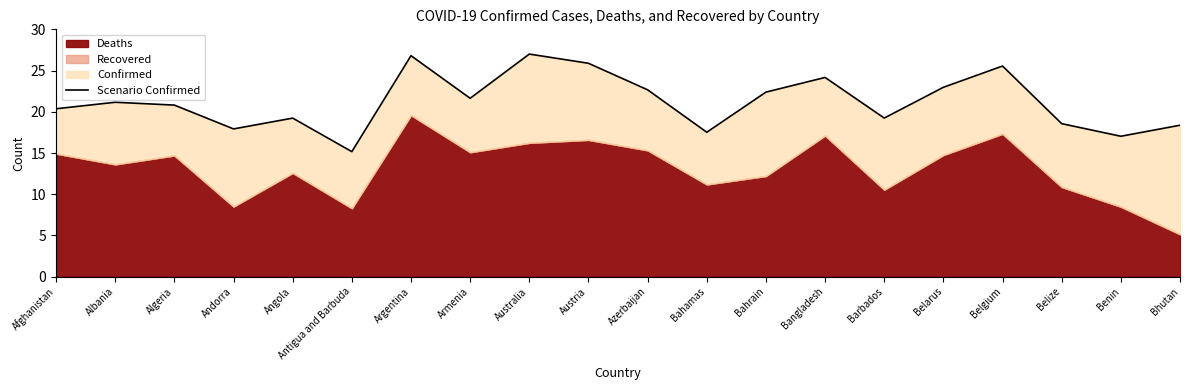

How many data points does each series have?

20